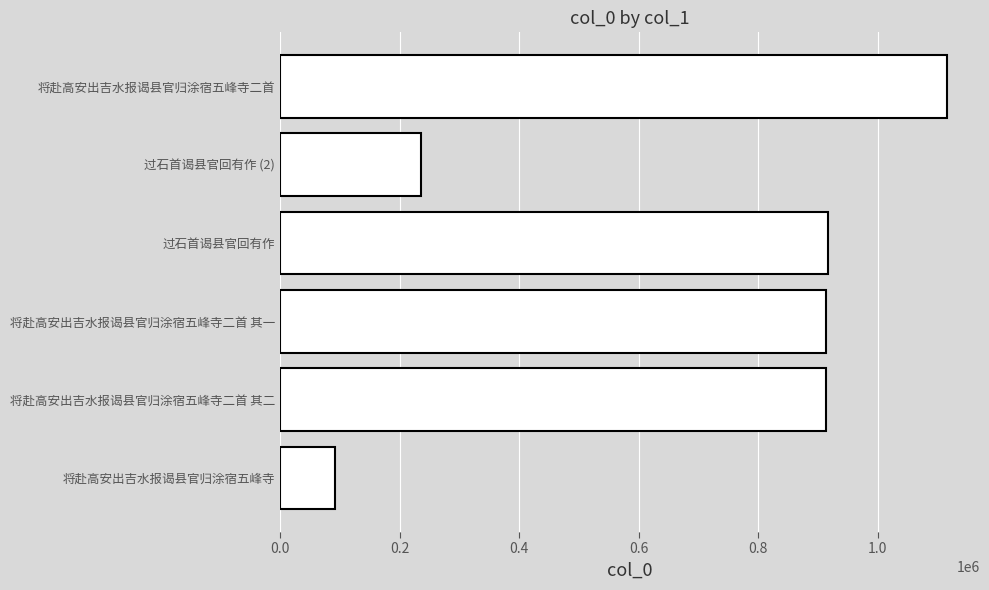

What is the greatest value displayed?

1115608